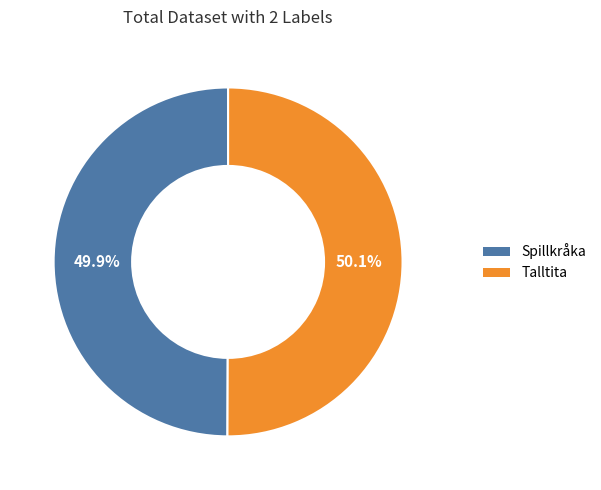

What is the ratio of the value at Talltita to the value at Spillkråka?

1.0